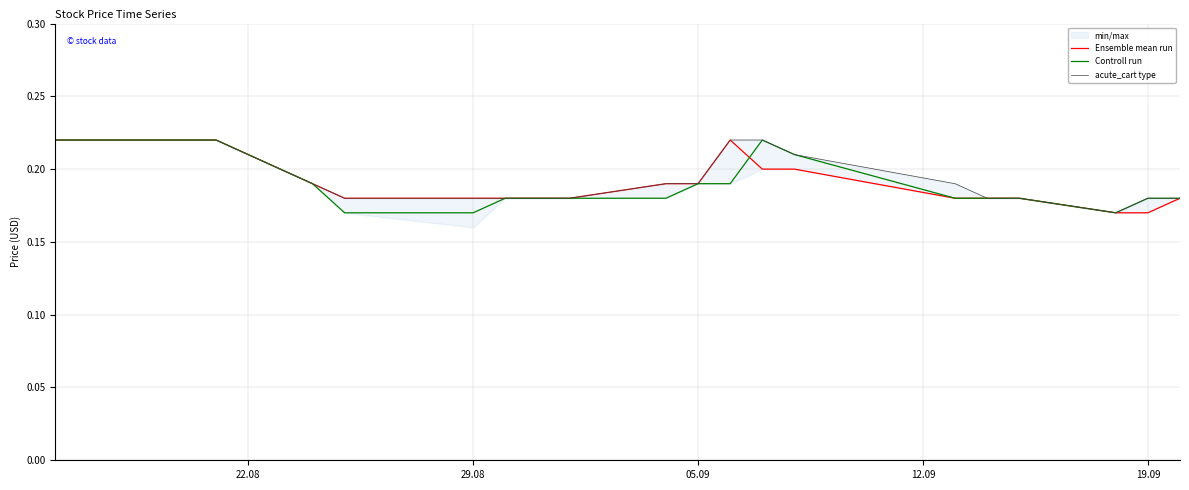

How many distinct data groups are displayed?

3